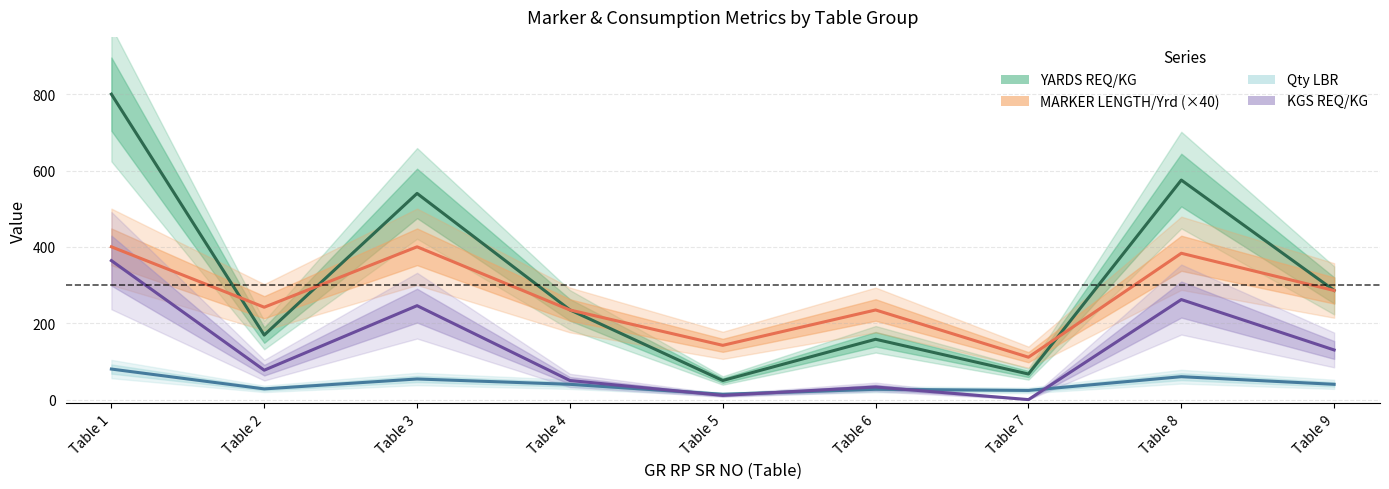

Reading left to right, what are all the values shown in this chart?

YARDS REQ/KG: 800.0	169.0	540.0	235.0	50.0	158.0	67.0	575.0	286.0
MARKER LENGTH/Yrd (×40): 400.2	242.0	400.2	234.7	142.1	234.7	111.0	383.3	285.8
Qty LBR: 80.0	28.0	54.0	40.0	14.0	27.0	24.0	60.0	40.0
KGS REQ/KG: 364.0	77.0	246.0	50.0	11.0	33.0	0.0	262.0	130.0